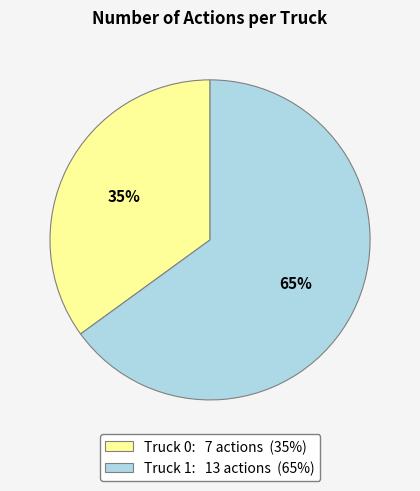

Is there any slice that represents more than half of the pie?

Yes